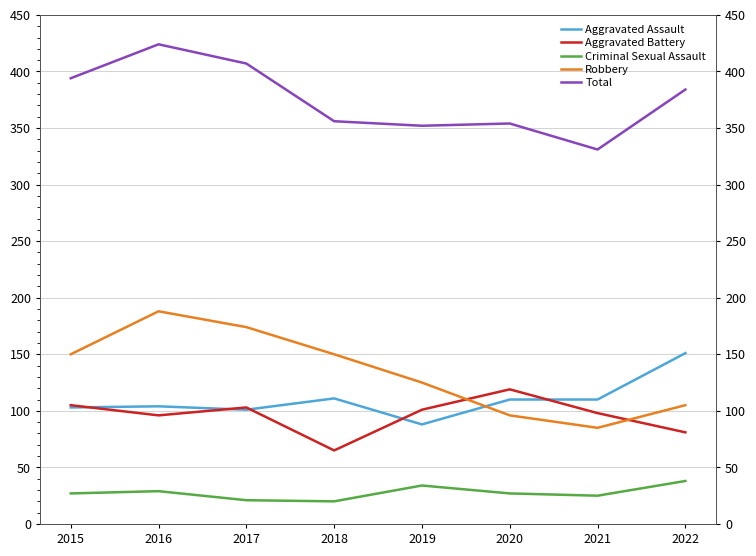

Reading left to right, transcribe all the data shown in this chart.

Aggravated Assault: 2015=103	2016=104	2017=101	2018=111	2019=88	2020=110	2021=110	2022=151
Aggravated Battery: 2015=105	2016=96	2017=103	2018=65	2019=101	2020=119	2021=98	2022=81
Criminal Sexual Assault: 2015=27	2016=29	2017=21	2018=20	2019=34	2020=27	2021=25	2022=38
Robbery: 2015=150	2016=188	2017=174	2018=150	2019=125	2020=96	2021=85	2022=105
Total: 2015=394	2016=424	2017=407	2018=356	2019=352	2020=354	2021=331	2022=384